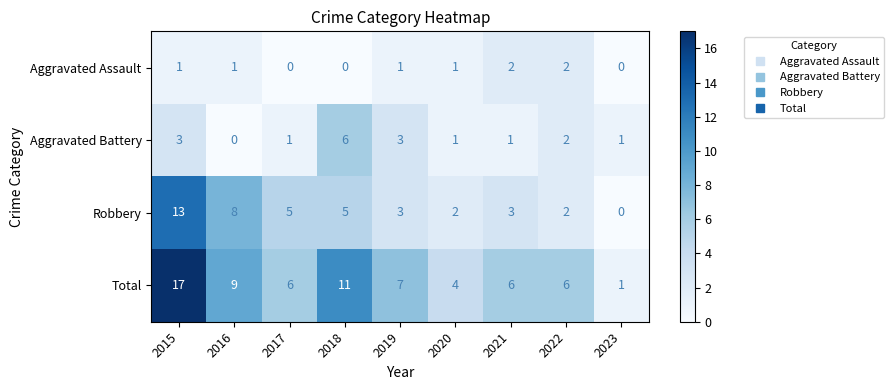

Between 2019 and 2020, which series saw the biggest shift?

Total